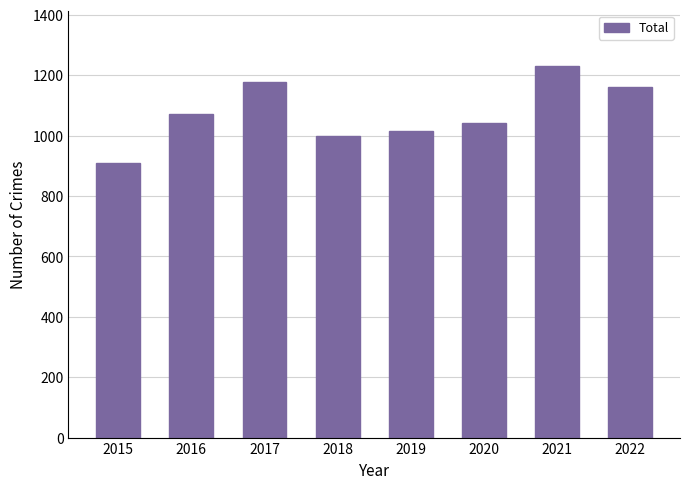

Between 2020 and 2021, which is larger?

2021